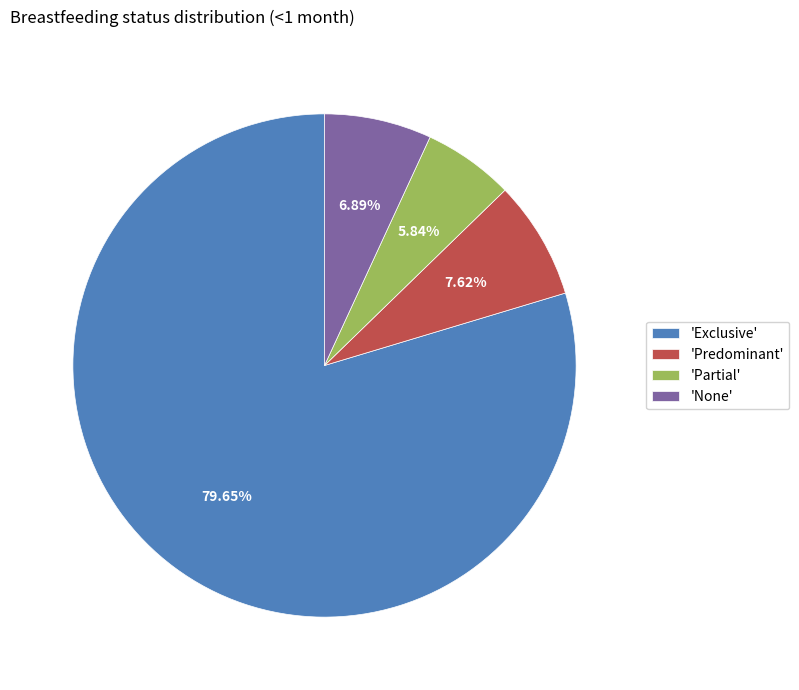

Which slice is the largest?

'Exclusive'